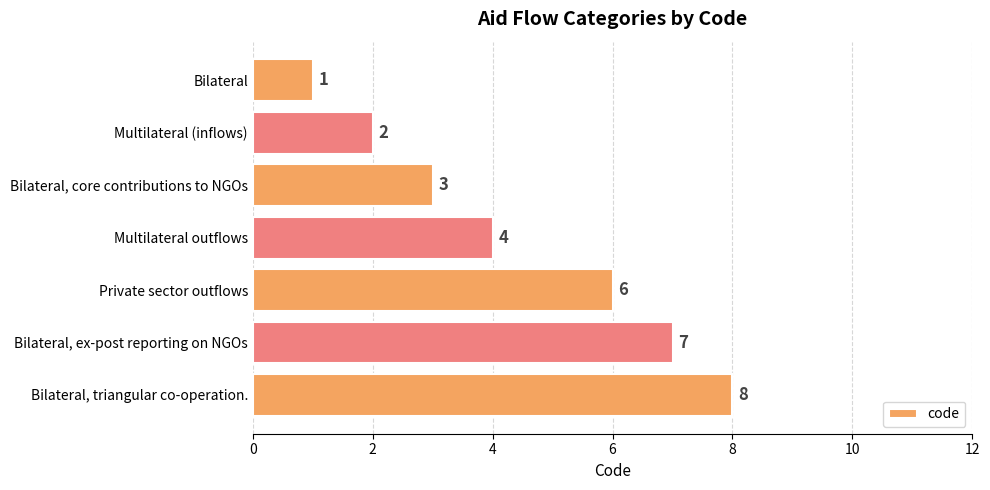

Where is the data nearest to the value 4?

Multilateral outflows